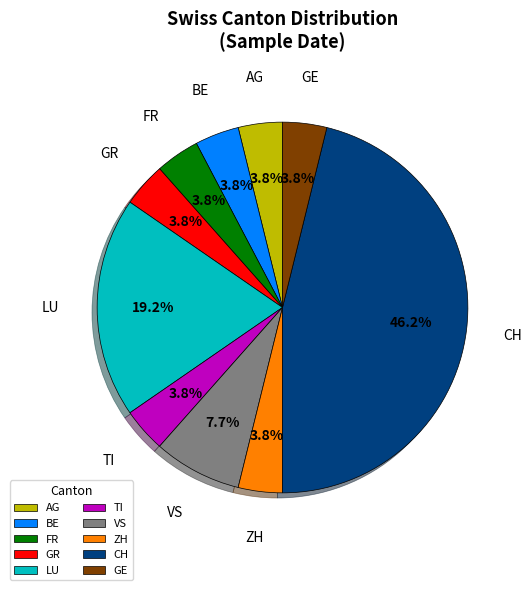

What is the largest slice in the pie chart?

CH